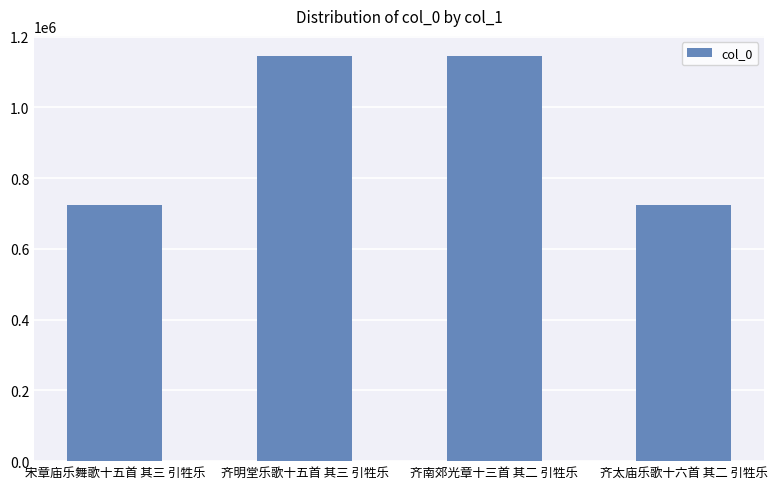

What is the difference between the values at 齐太庙乐歌十六首 其二 引牲乐 and 齐南郊光章十三首 其二 引牲乐?

420024